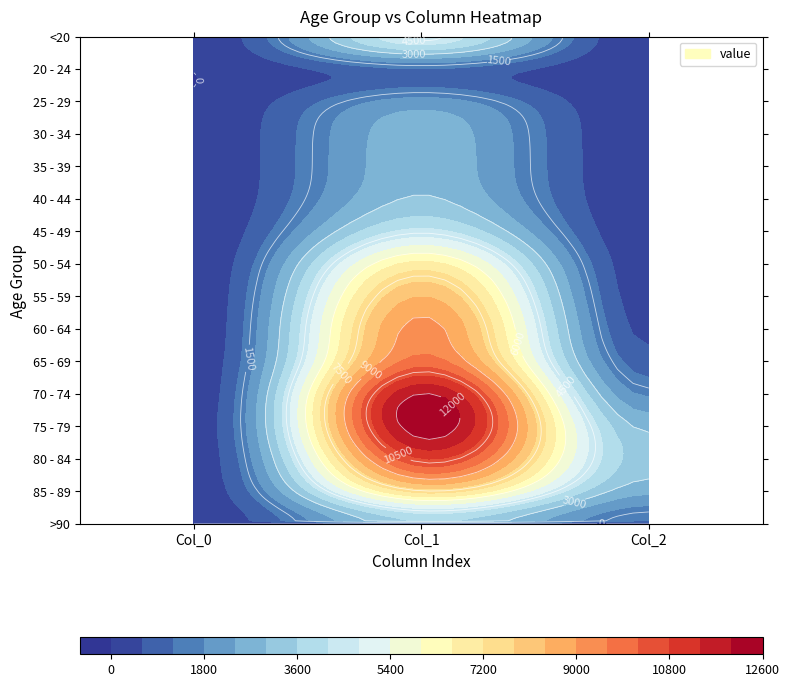

What is the difference between the maximum and minimum values in the 55 - 59 series?

8341